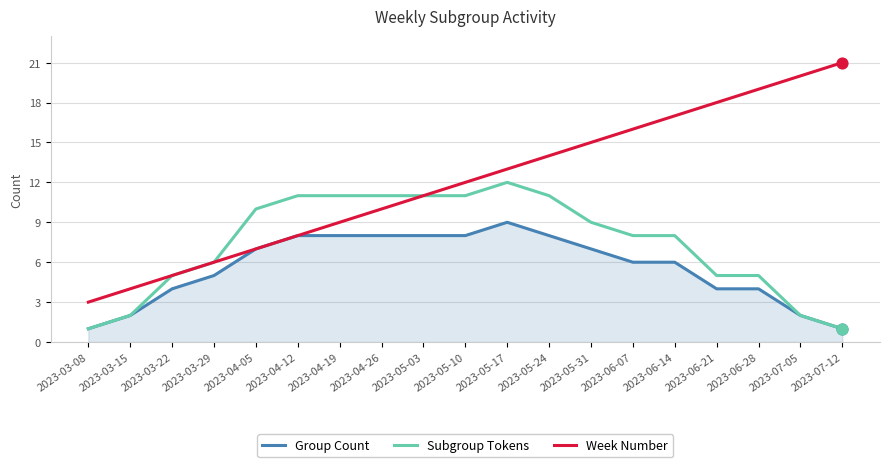

At which category is the sum across all series the highest?

2023-05-17